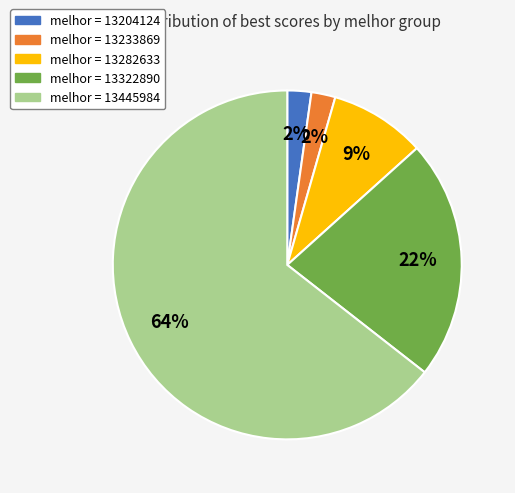

Is there any slice that represents more than half of the pie?

Yes